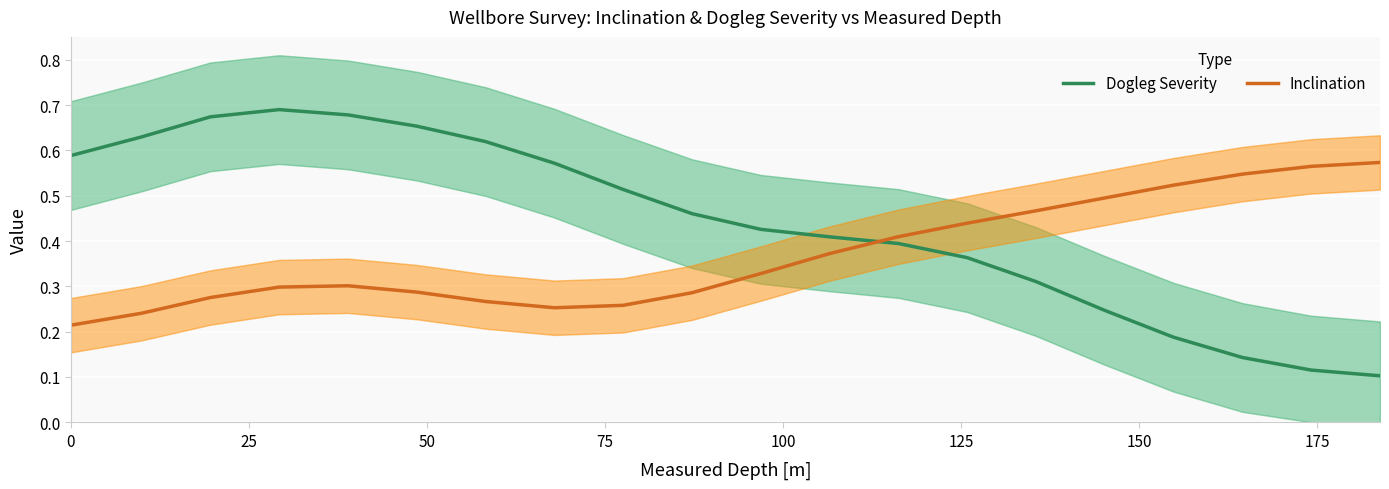

True or false: Dogleg Severity and Inclination intersect in this chart.

True